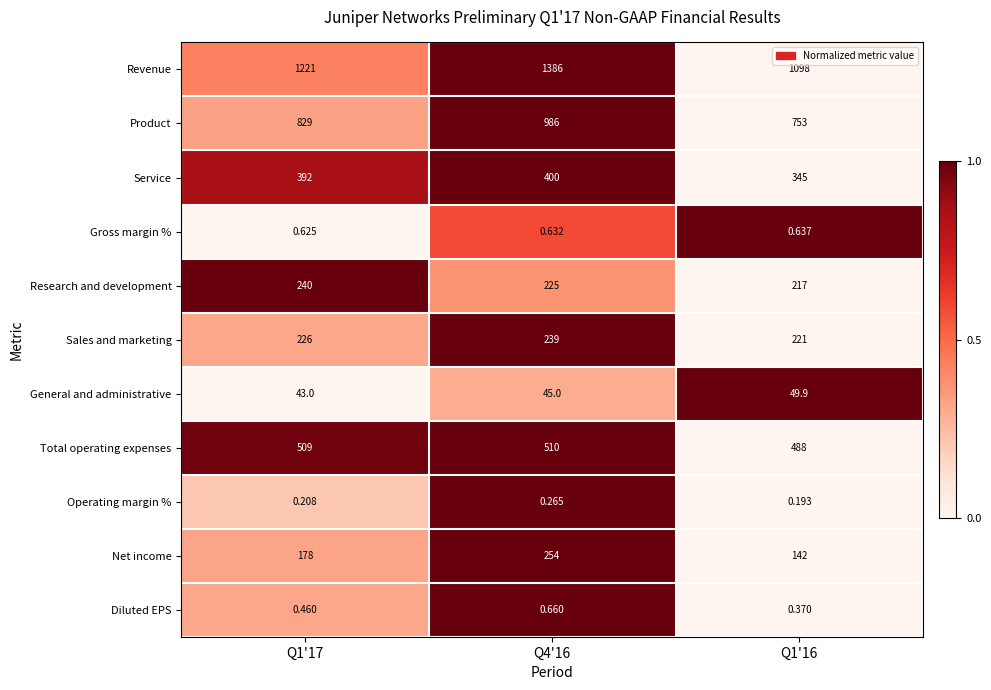

Which series has the largest total across all categories?

Revenue